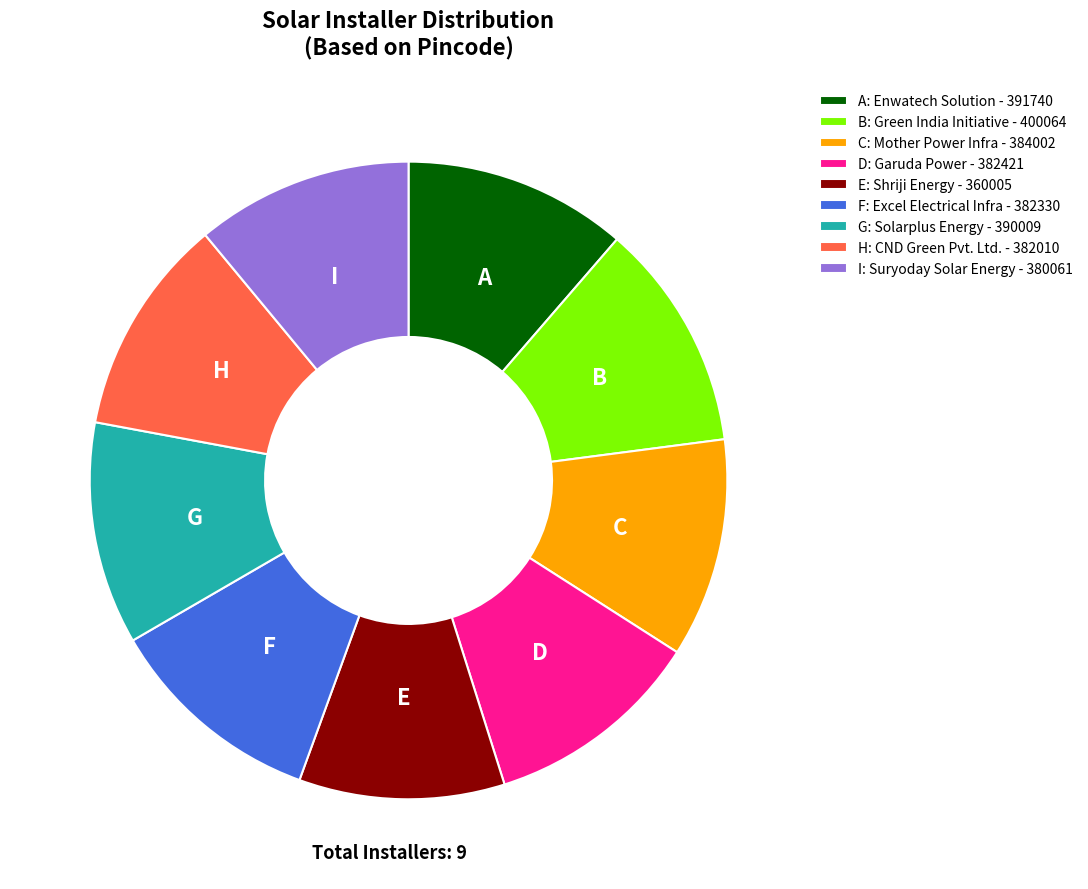

Which slice is the smallest?

E: Shriji Energy - 360005